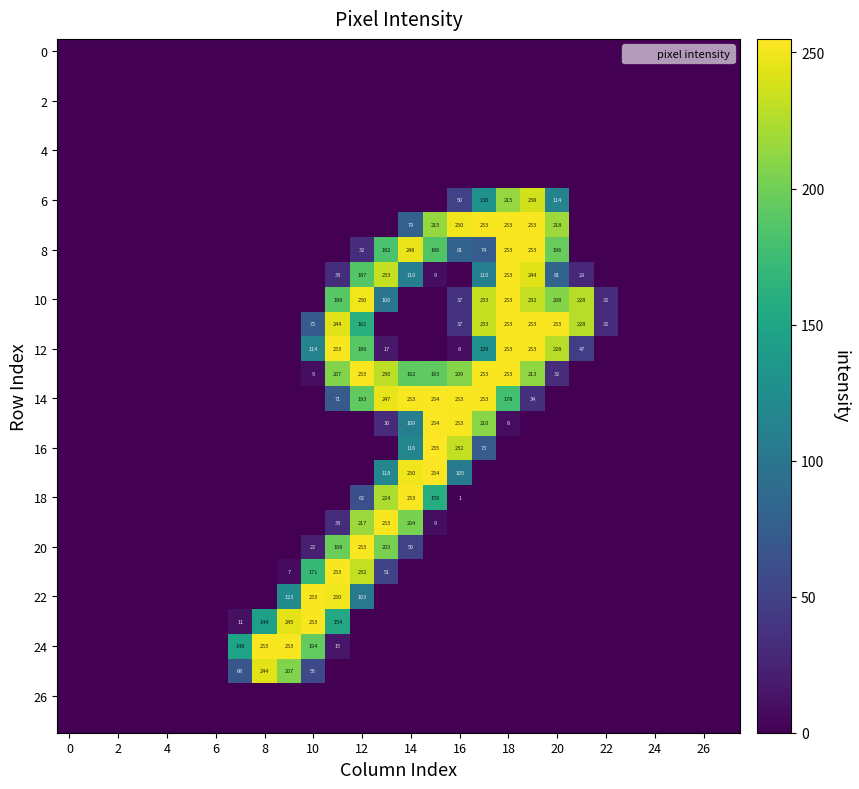

At which category is the sum across all series the highest?

18